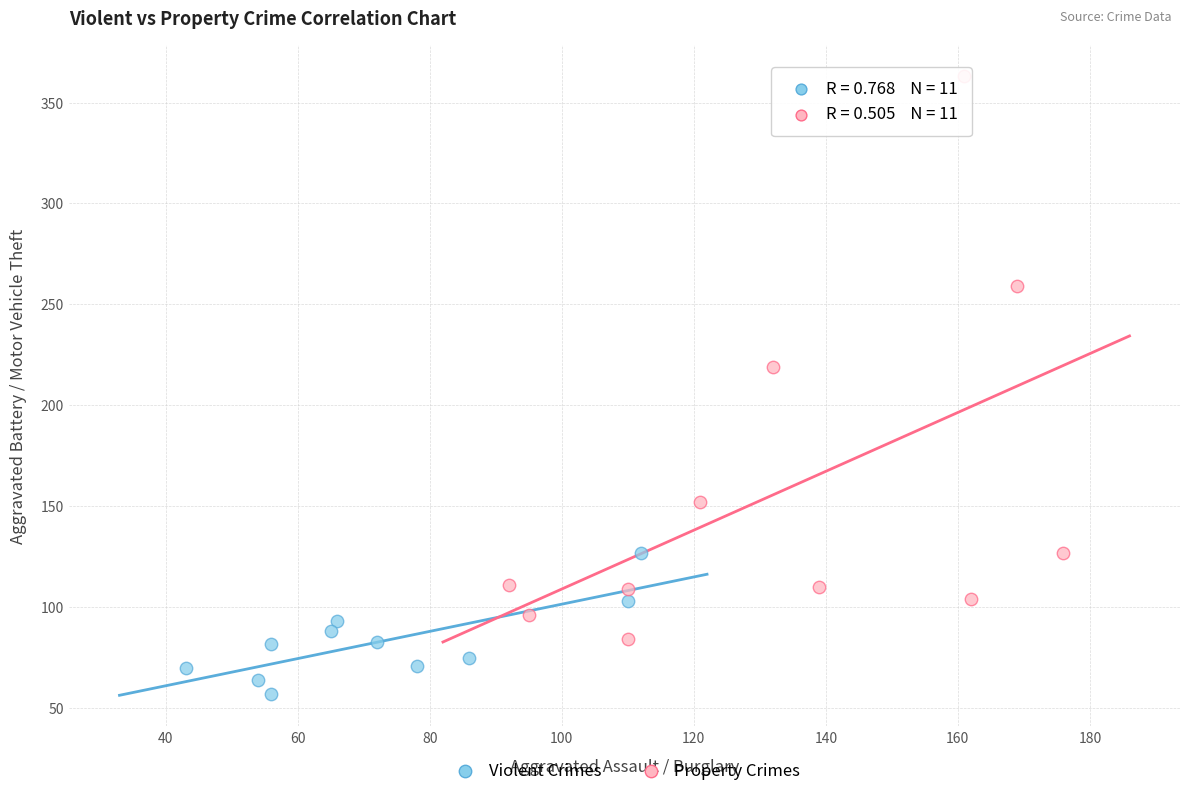

Which series has the largest Y range (max minus min)?

Property Crimes